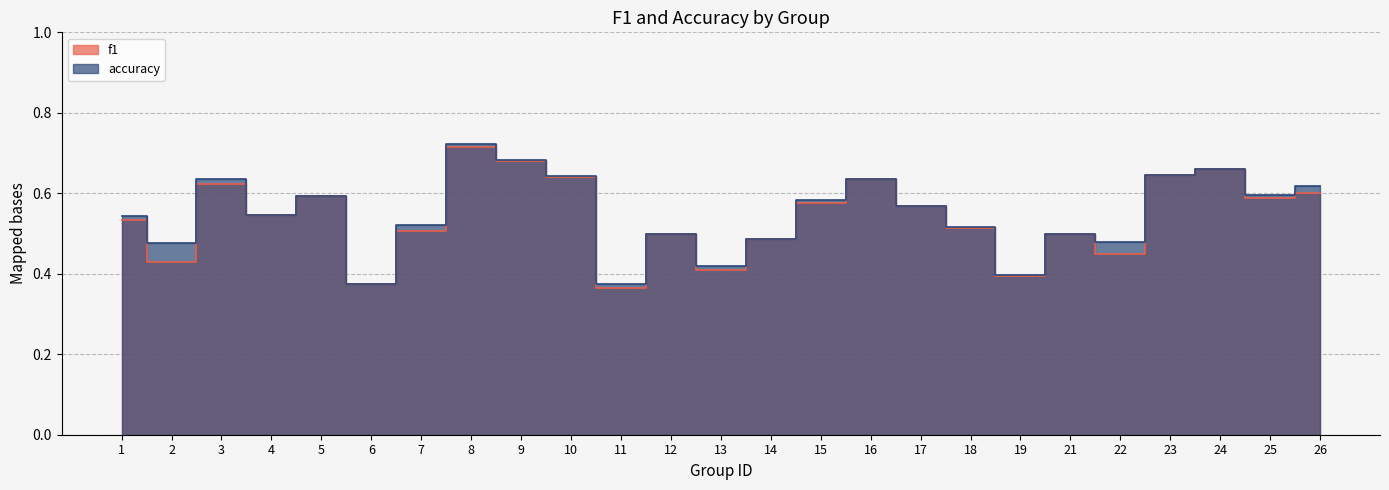

At which category does the chart reach its minimum across all series?

11